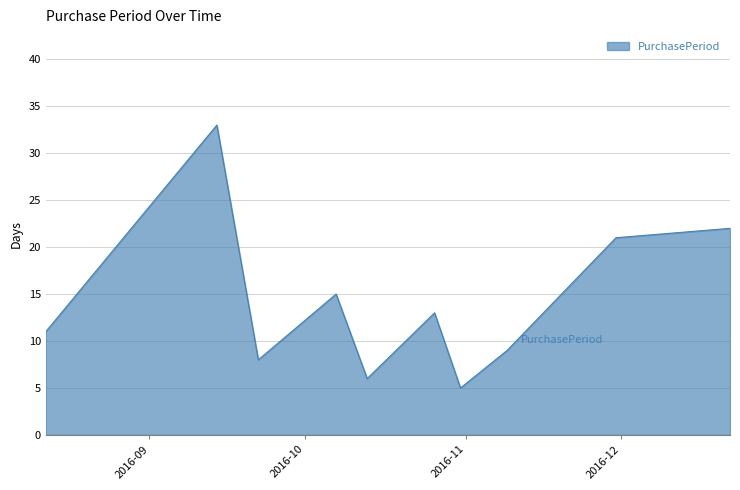

What is the greatest value displayed?

33